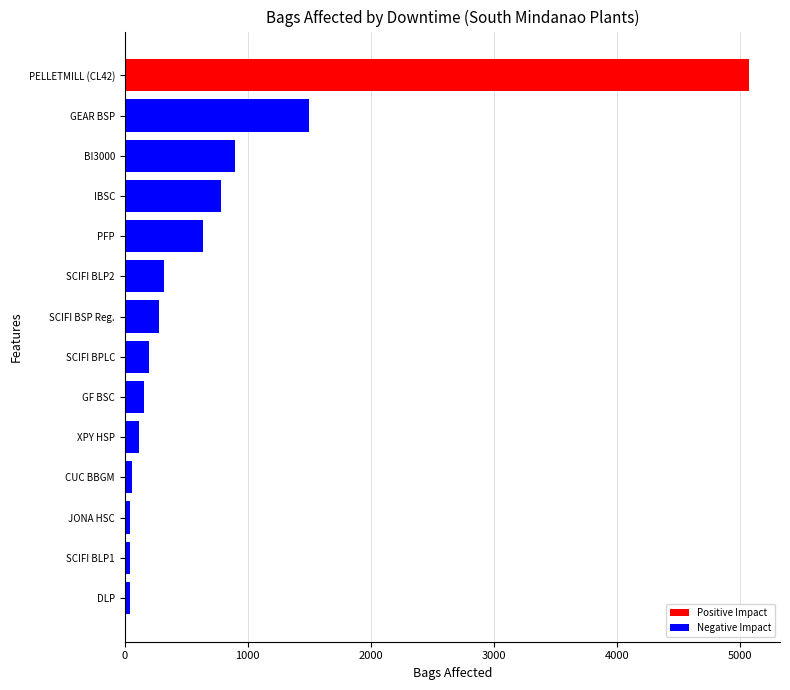

What is the smallest value displayed?

40